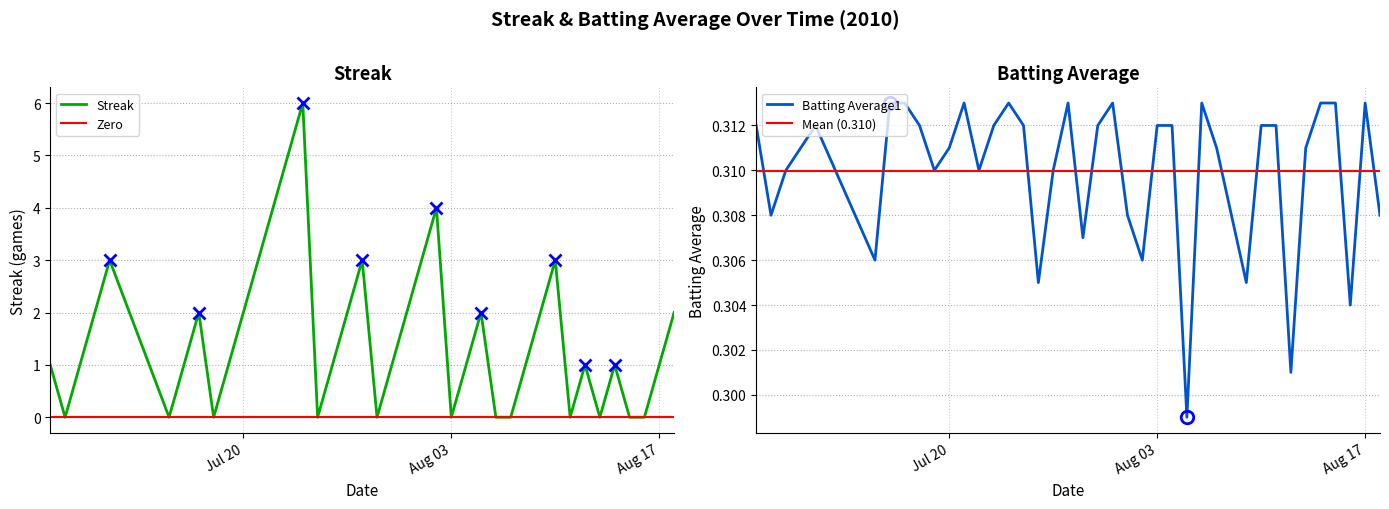

The value of Streak at Aug 03 is -2. True or false?

False